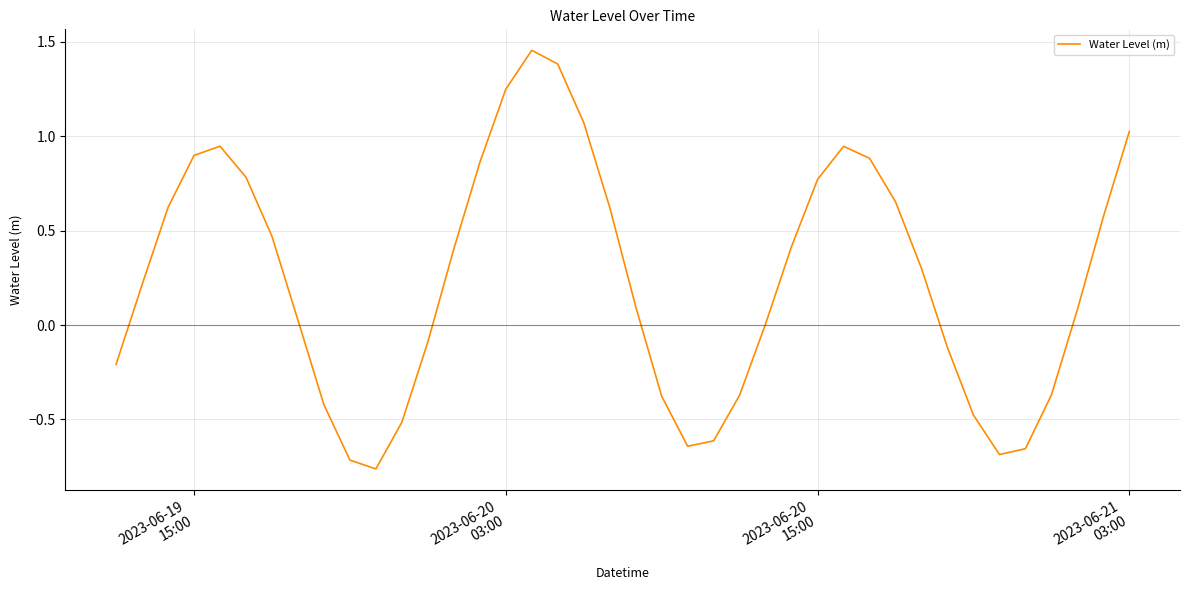

True or false: the data has more than 1 interior local peaks.

True